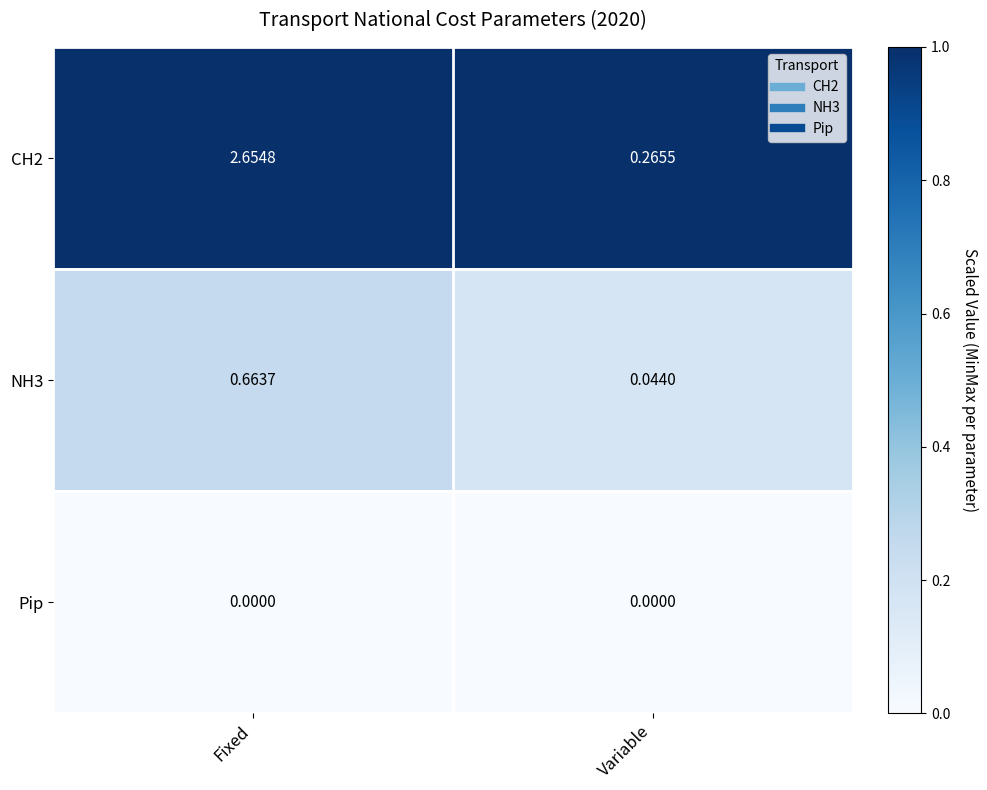

Is the value of Pip at Variable greater than the value of NH3 at Variable?

No